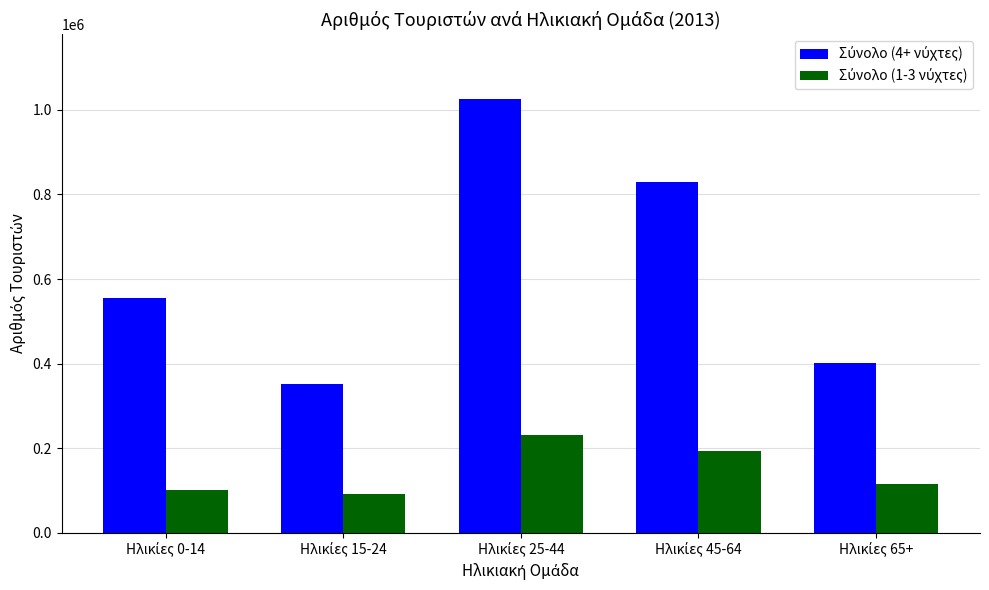

What is the smallest value displayed?

91906